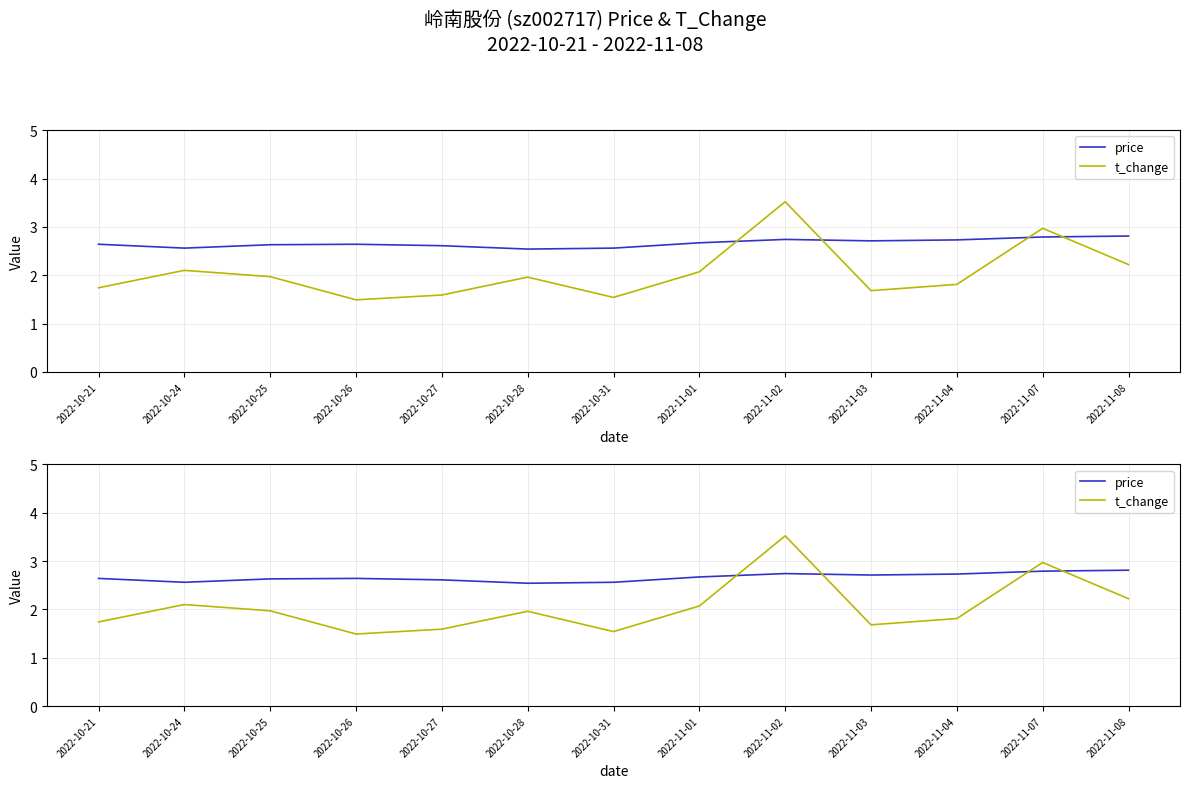

What is the label of the 6th point from the right?

2022-11-01